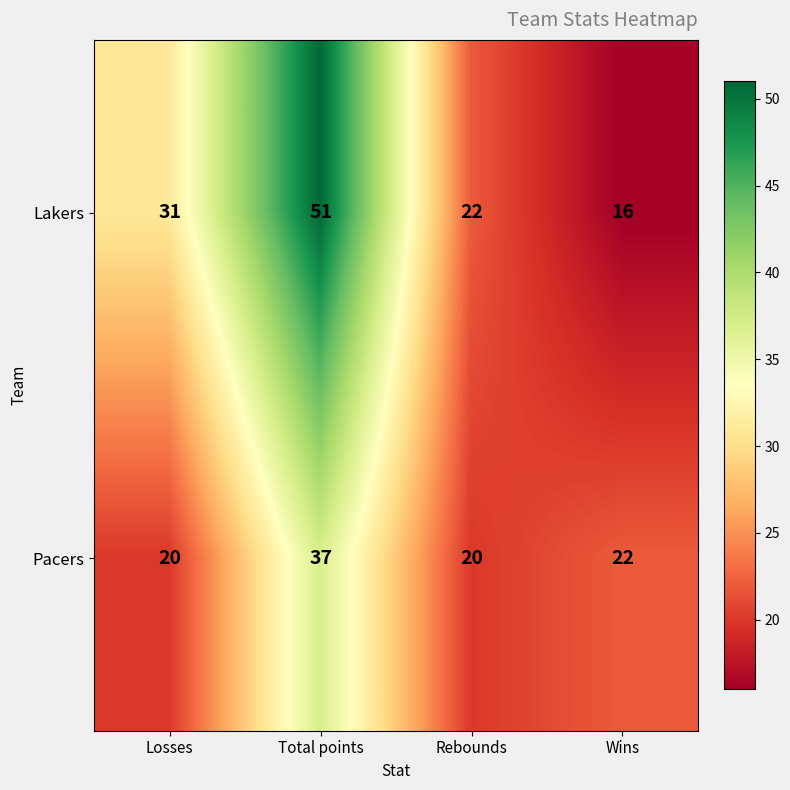

What is the minimum value shown in the chart?

16